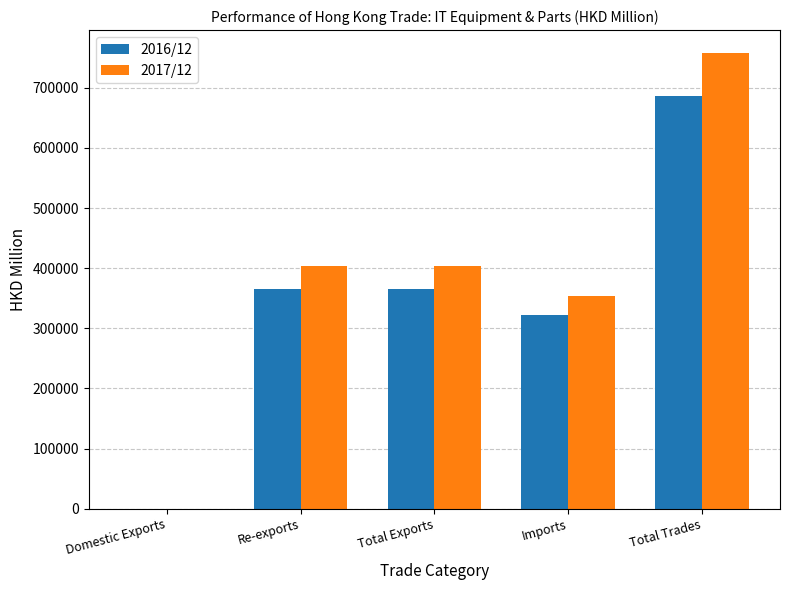

How many groups of bars are there?

5